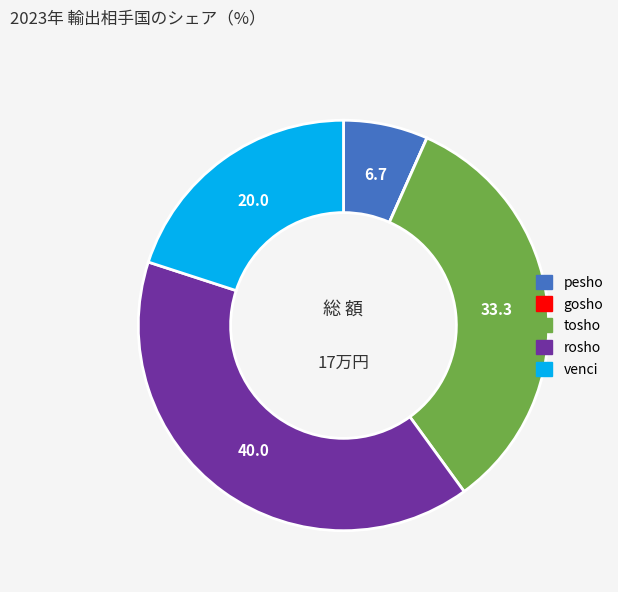

Is it true that pesho is 1% of the pie?

False